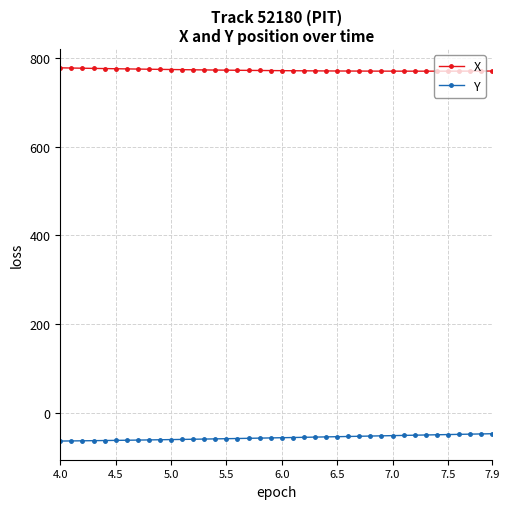

Which series has the largest total across all categories?

X